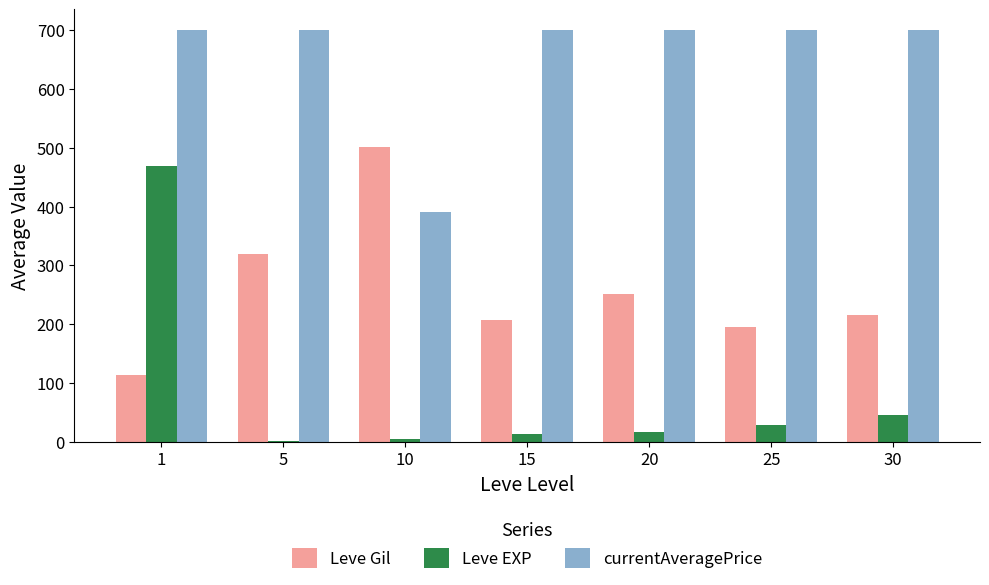

What is the sum of all Leve EXP values?

581